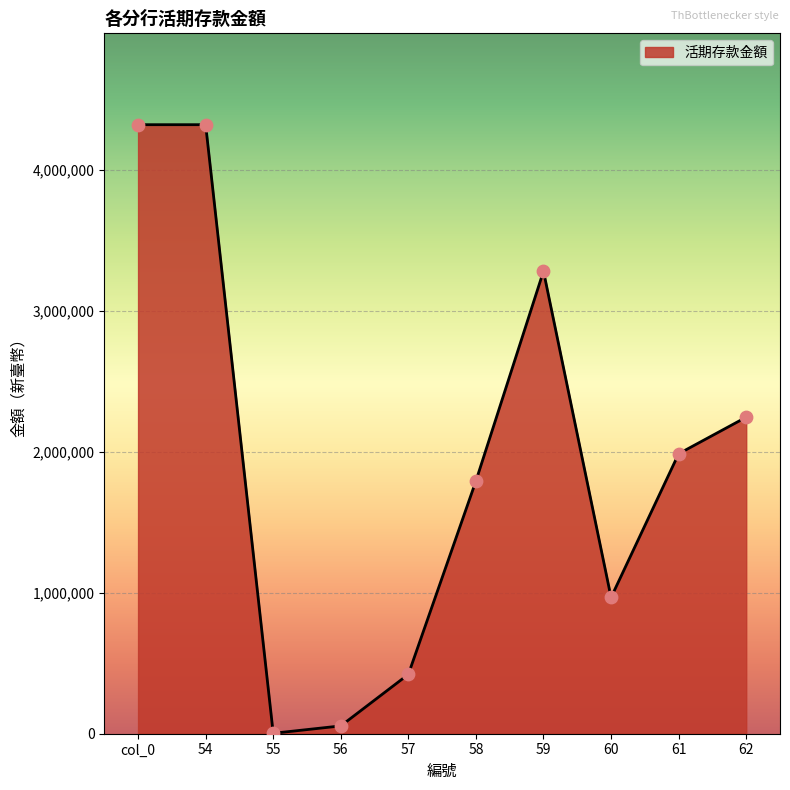

Which has a higher value, 54 or 58?

54